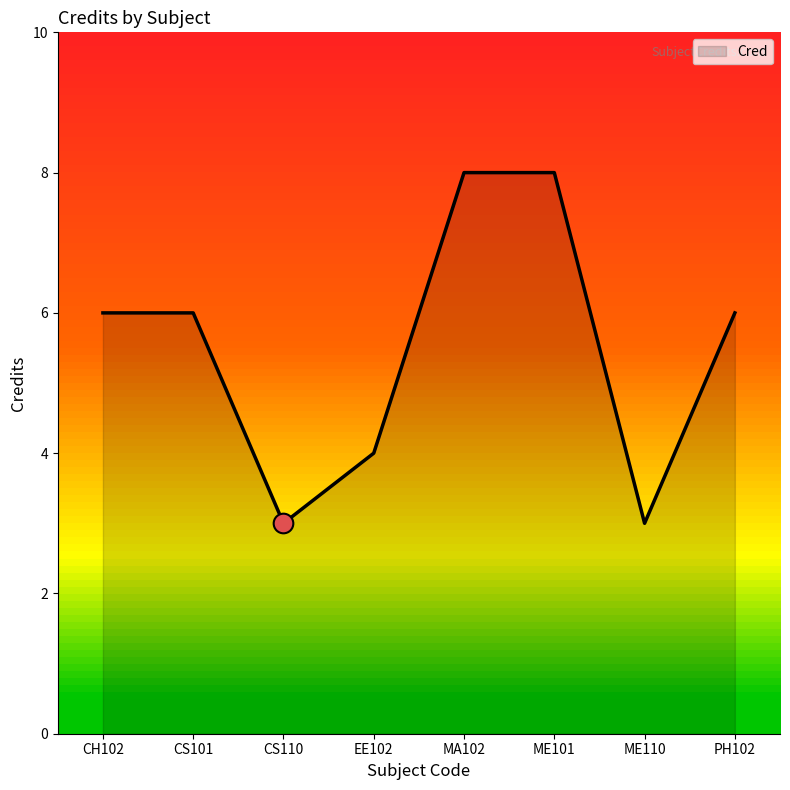

What is the ratio of the value at CH102 to the value at ME110?

2.0